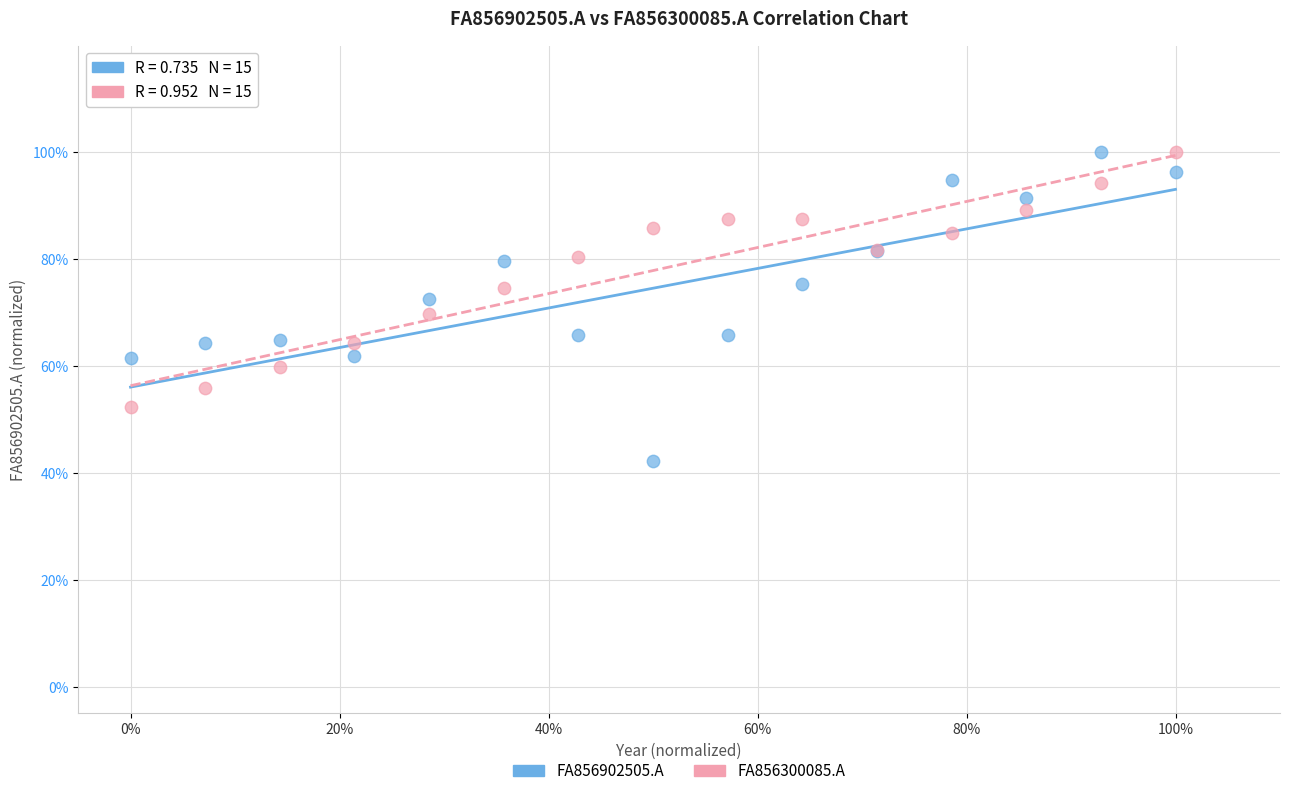

Which series contains the lowest Y value?

FA856902505.A